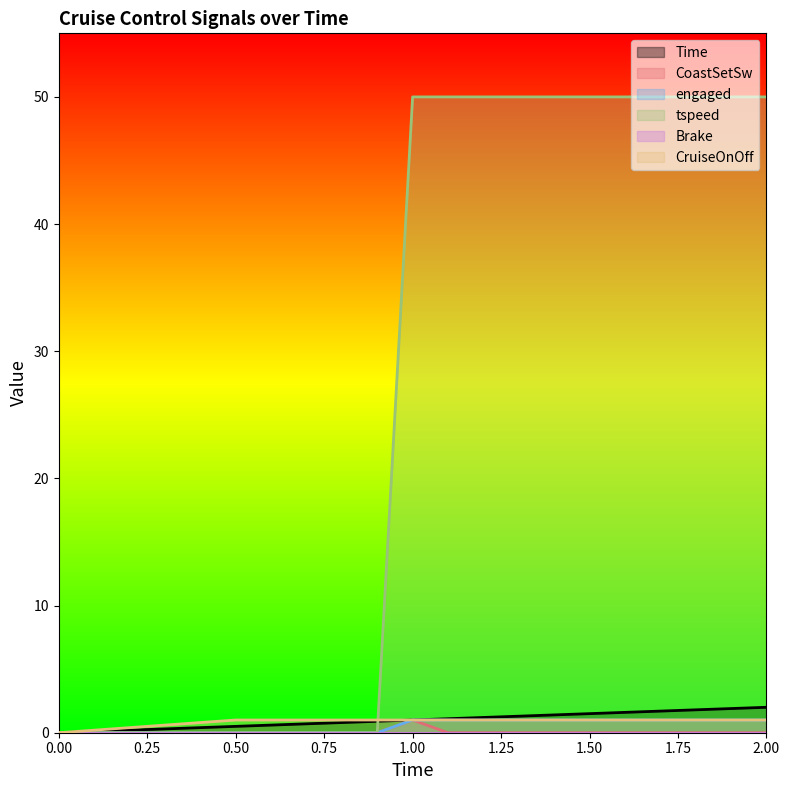

True or false: CoastSetSw and Time cross at least once.

False